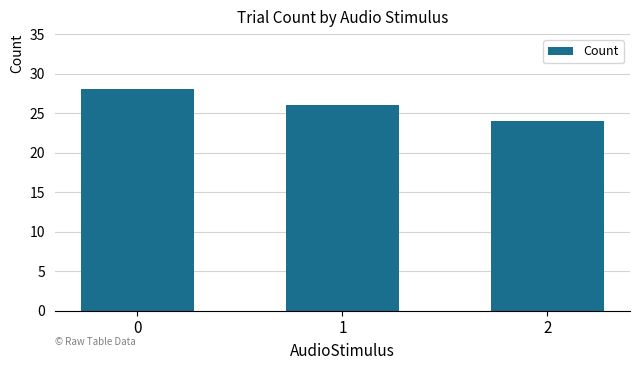

Approximately how many times larger is the value at 2 compared to 1?

0.9